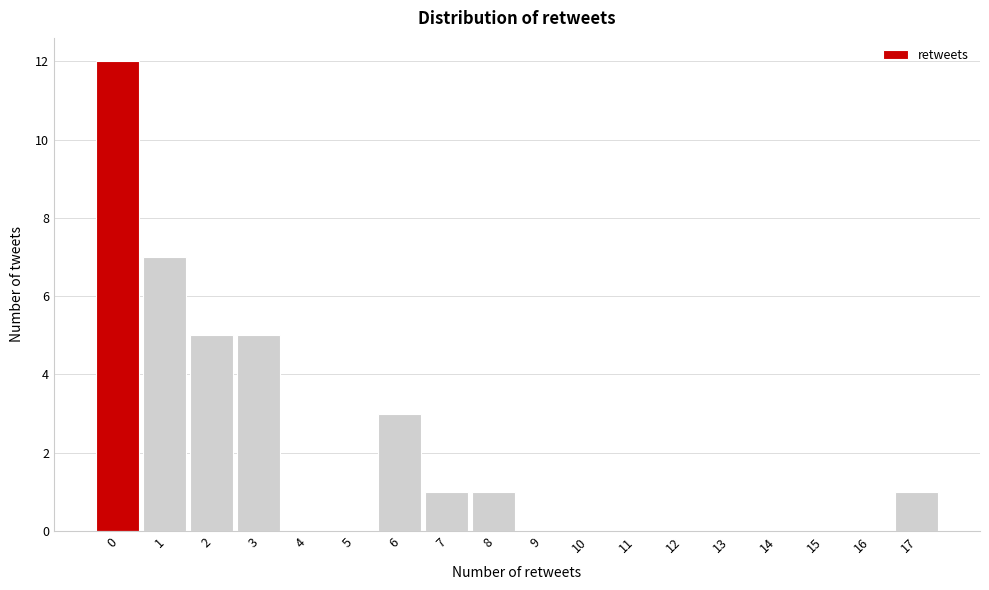

Reading left to right, extract all data points from this chart.

0=12	1=7	2=5	3=5	4=0	5=0	6=3	7=1	8=1	9=0	10=0	11=0	12=0	13=0	14=0	15=0	16=0	17=1